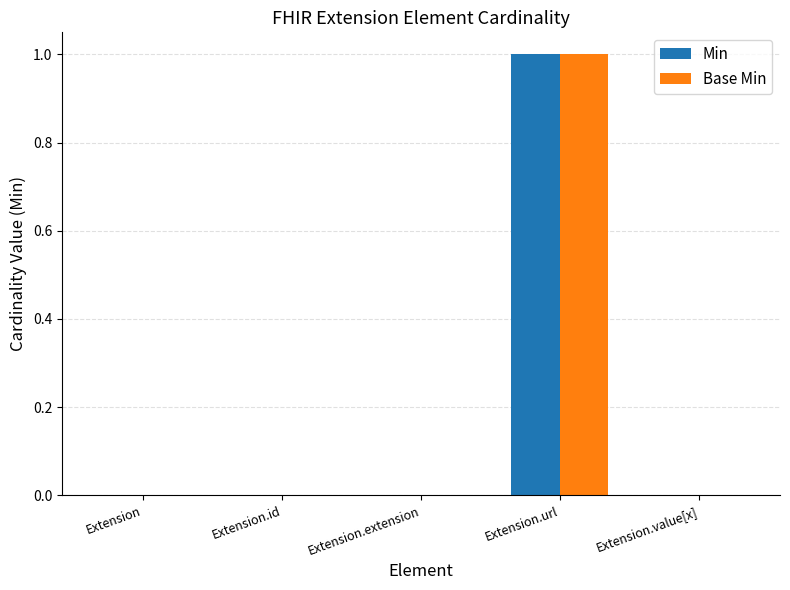

The value of Base Min at Extension.url is 0. True or false?

False